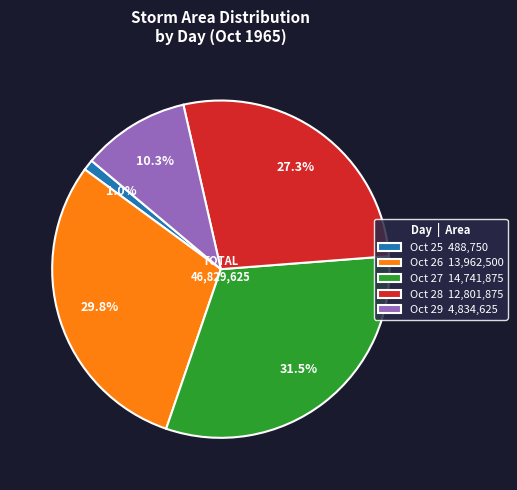

Combined, do Oct 25 488,750 and Oct 28 12,801,875 account for over 50%?

No